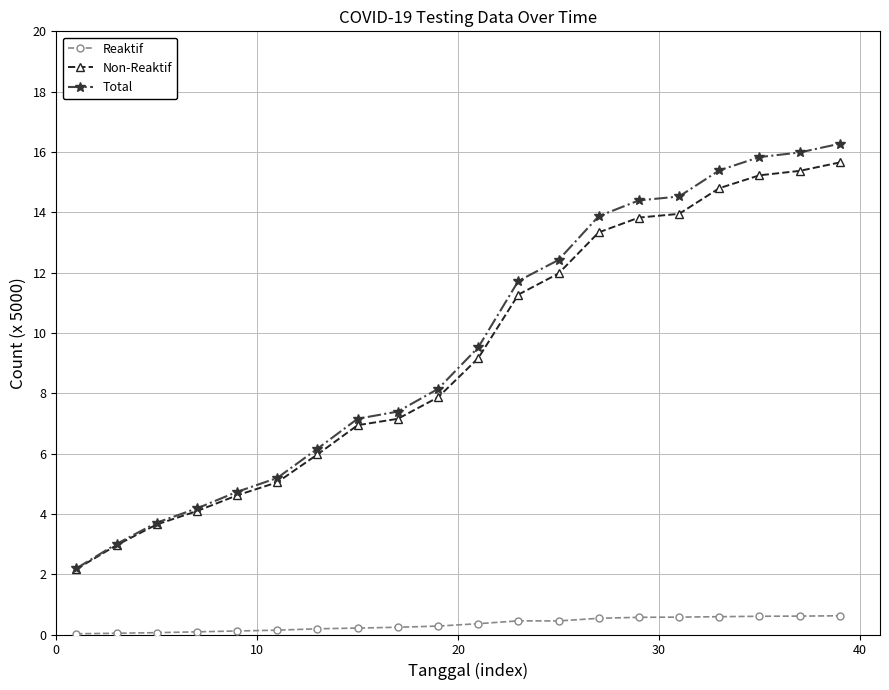

At how many categories does at least one series exceed 1?

20